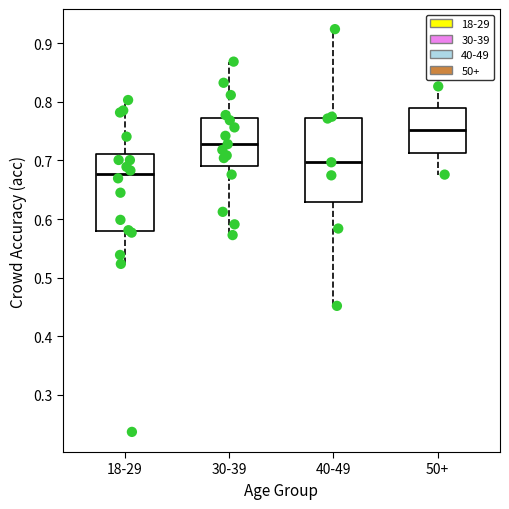

Reading left to right, transcribe this box plot: for each box, give where its median line is, the range the box spans, and where its two whiskers end, as read against the y-axis. The values are not printed on the chart, so give them approximately, as read against the axis.

18-29: median 0.68, box 0.58 to 0.71, whiskers 0.52 to 0.80
30-39: median 0.73, box 0.69 to 0.77, whiskers 0.57 to 0.87
40-49: median 0.70, box 0.63 to 0.77, whiskers 0.45 to 0.92
50+: median 0.75, box 0.71 to 0.79, whiskers 0.68 to 0.83